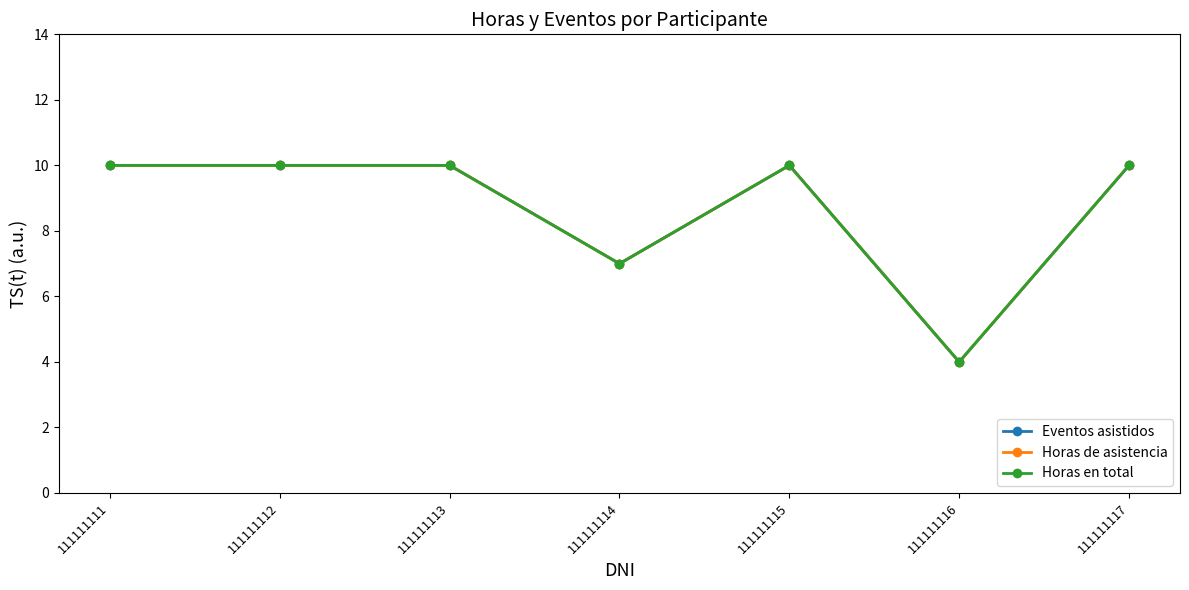

Is this an area chart (filled region under the line)?

No